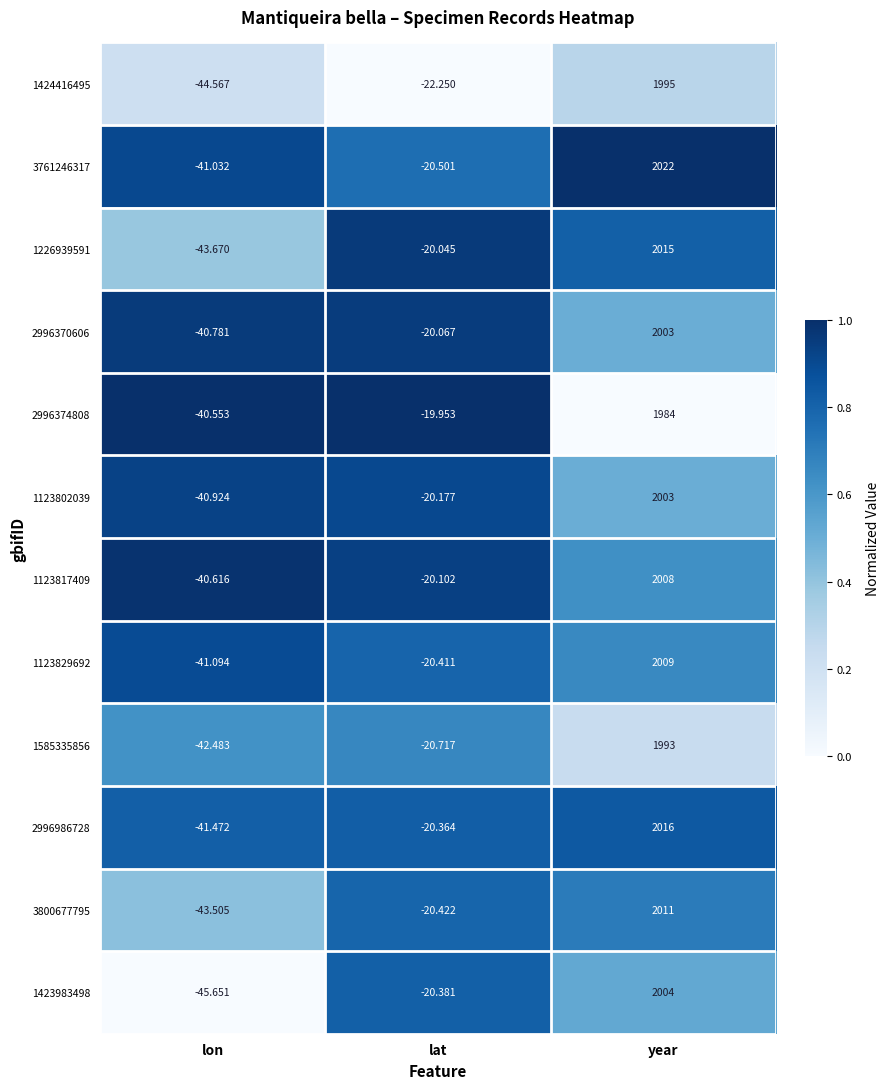

Is the value of 2996374808 at lon greater than the value of 2996986728 at lat?

No